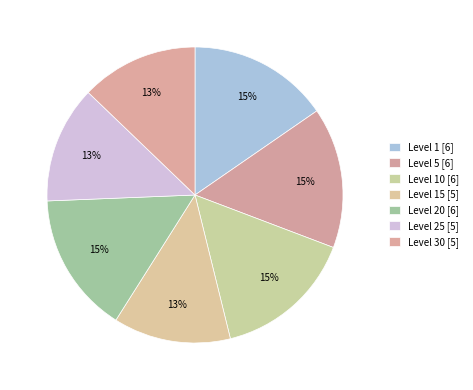

How many slices are in this pie chart?

7